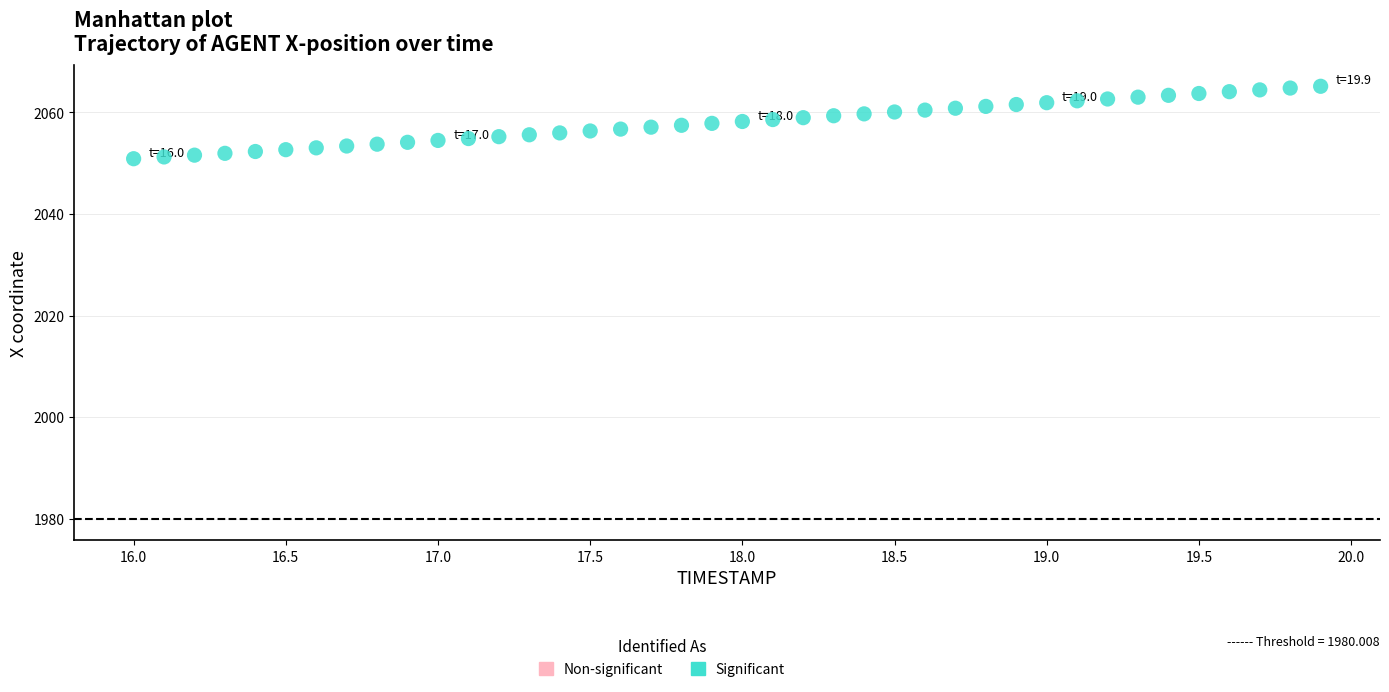

What is the range of Y values (max minus min)?

14.3